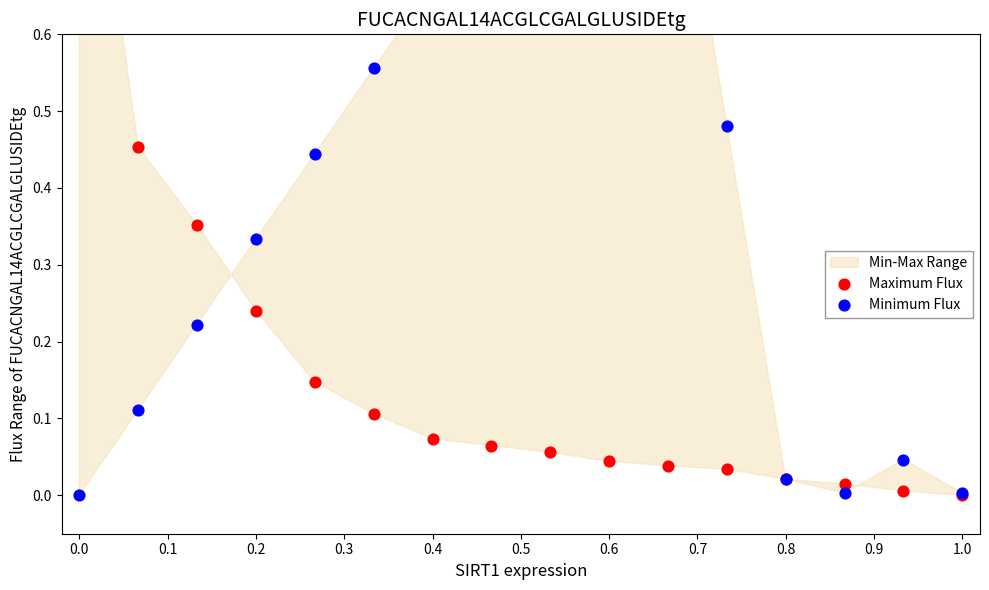

Which series has the widest spread of Y values?

Maximum Flux